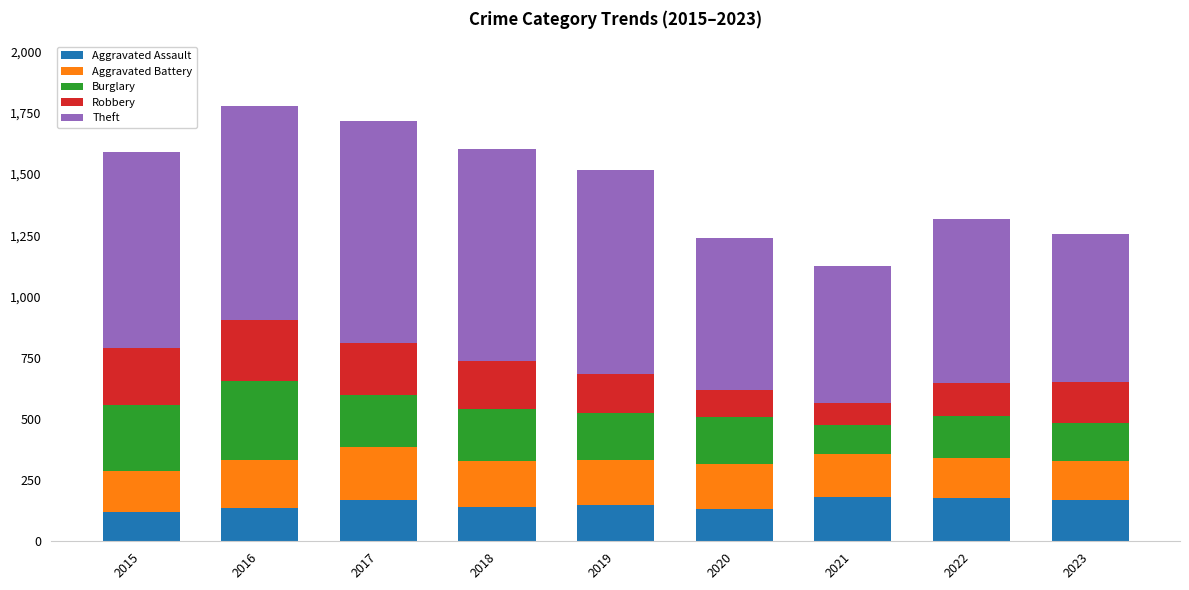

What is the lowest value of the Aggravated Assault series?

120